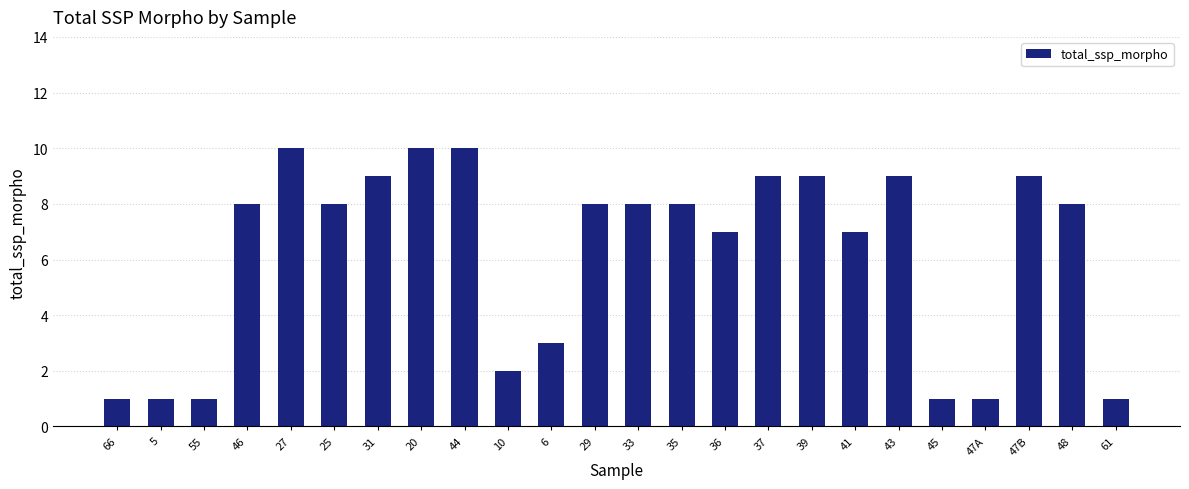

Is it true that the value at 31 is 9?

True